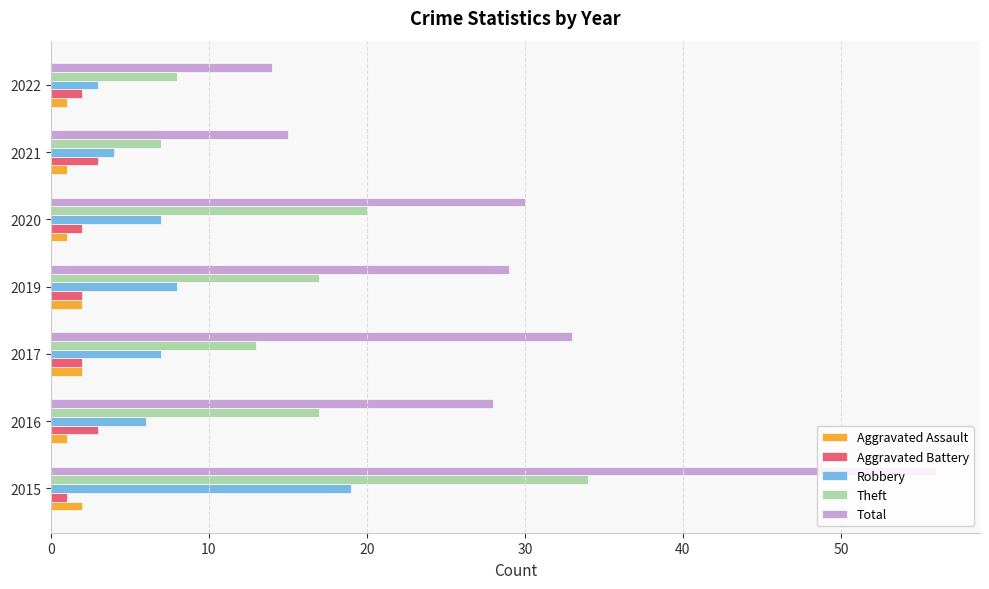

What is the difference between the maximum and second lowest values in the Robbery series?

15